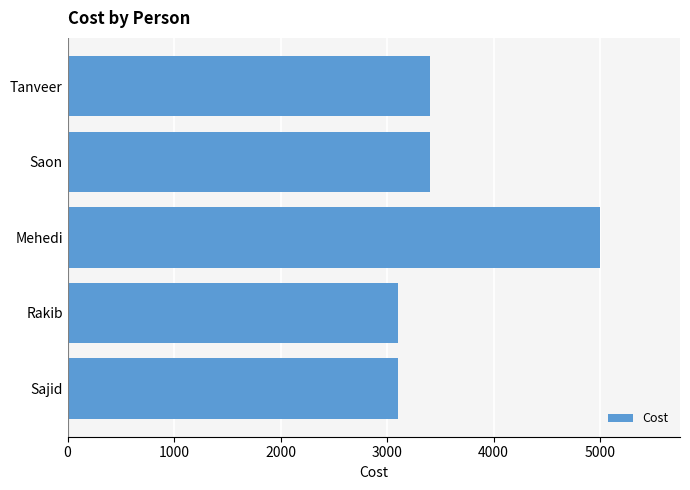

Reading bottom to top, extract all data points from this chart.

Sajid=3100	Rakib=3100	Mehedi=5000	Saon=3400	Tanveer=3400